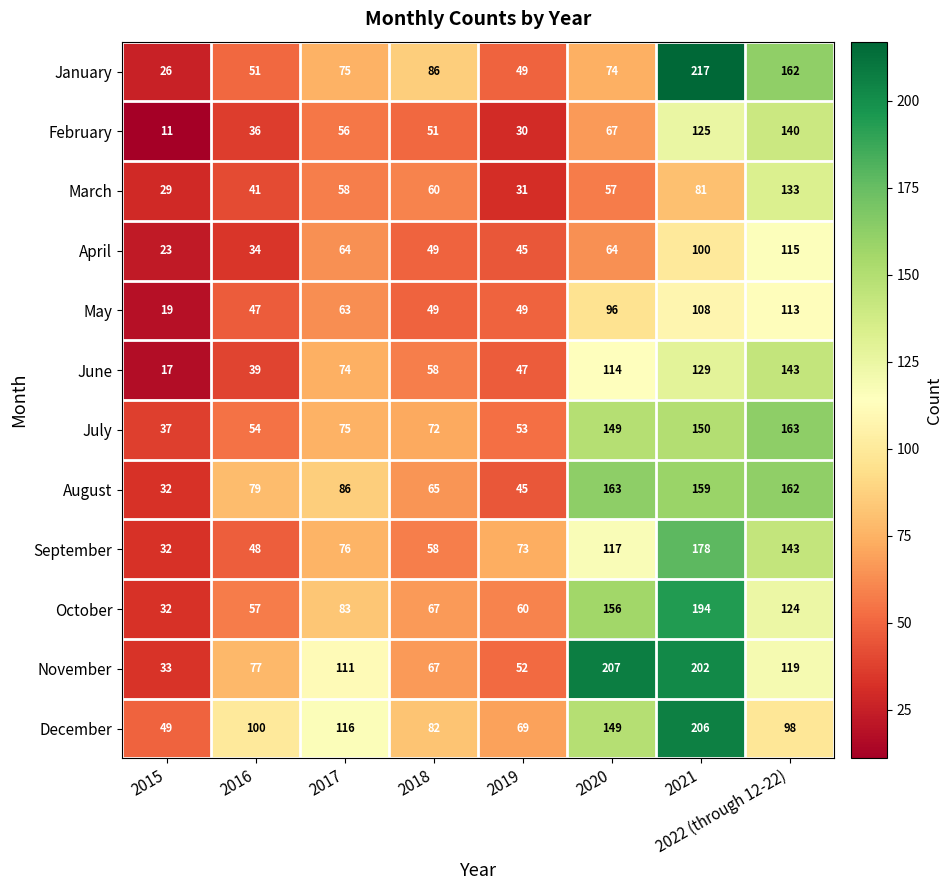

At 2021, list the series in order from largest to smallest.

January, December, November, October, September, August, July, June, February, May, April, March